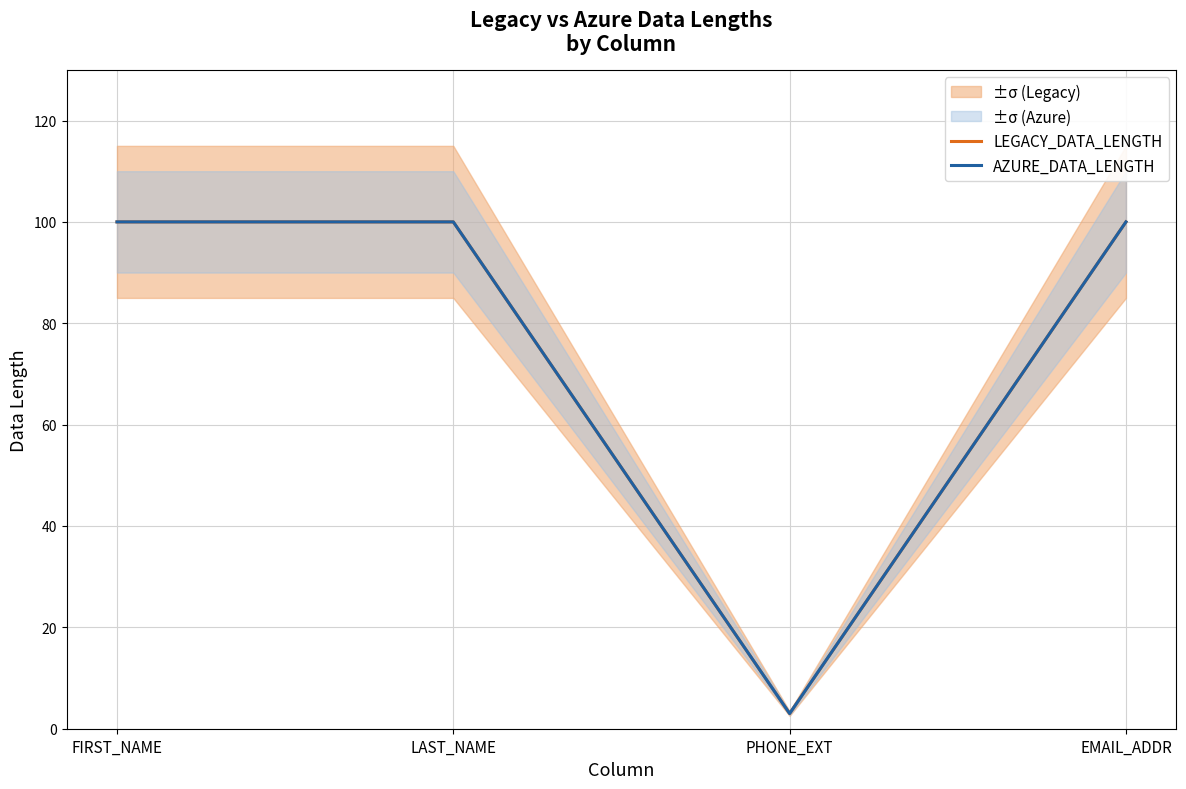

The AZURE_DATA_LENGTH series shows 68 at EMAIL_ADDR. True or false?

False